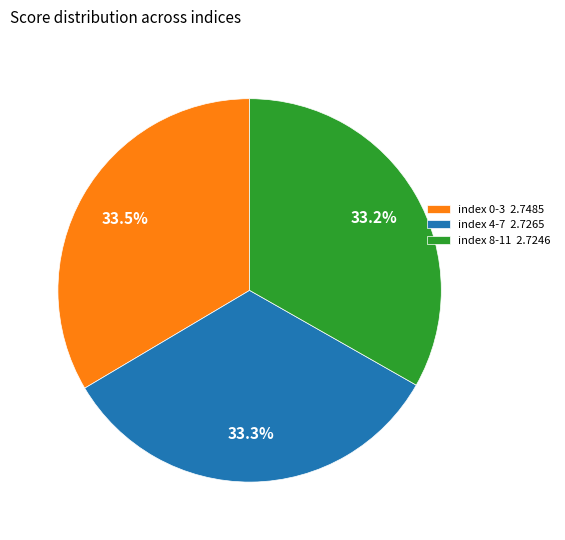

Approximately how many times larger is the value at index 0-3 2.7485 compared to index 8-11 2.7246?

1.0